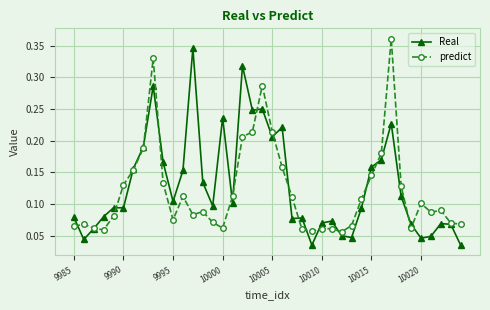

Which series has the largest range (max minus min)?

Real